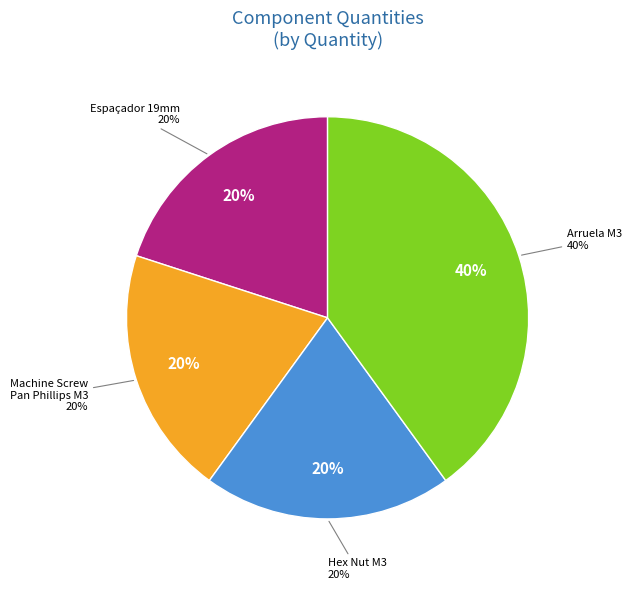

Approximately how many times larger is the value at Arruela para parafusos M3 compared to Espaçador 19mm M3x0.5 steel?

2.0